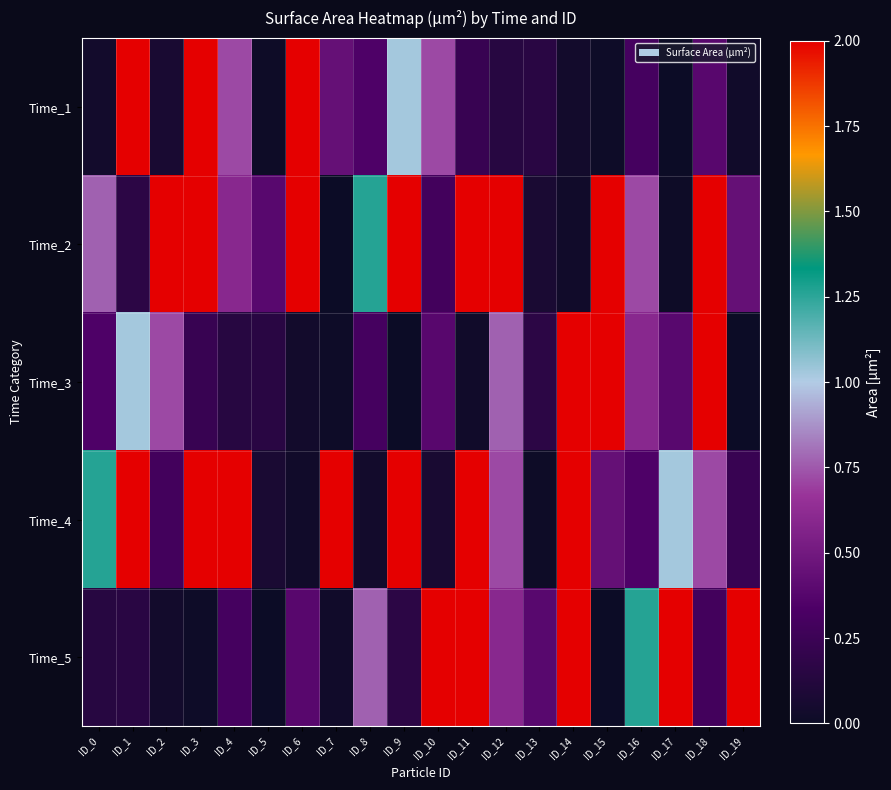

Reading right to left, what are all the values shown in this chart?

Time_1: ID_19=0.0	ID_18=0.4	ID_17=0.0	ID_16=0.3	ID_15=0.0	ID_14=0.0	ID_13=0.2	ID_12=0.1	ID_11=0.2	ID_10=0.7	ID_9=1.0	ID_8=0.3	ID_7=0.4	ID_6=8.7	ID_5=0.0	ID_4=0.7	ID_3=26.2	ID_2=0.1	ID_1=21.0	ID_0=0.0
Time_2: ID_19=0.4	ID_18=8.7	ID_17=0.0	ID_16=0.7	ID_15=32.1	ID_14=0.0	ID_13=0.1	ID_12=6.4	ID_11=31.4	ID_10=0.3	ID_9=3.6	ID_8=1.3	ID_7=0.0	ID_6=4.5	ID_5=0.4	ID_4=0.6	ID_3=27.4	ID_2=2.6	ID_1=0.2	ID_0=0.8
Time_3: ID_19=0.0	ID_18=4.5	ID_17=0.4	ID_16=0.6	ID_15=27.4	ID_14=2.6	ID_13=0.2	ID_12=0.8	ID_11=0.0	ID_10=0.4	ID_9=0.0	ID_8=0.3	ID_7=0.0	ID_6=0.0	ID_5=0.2	ID_4=0.1	ID_3=0.2	ID_2=0.7	ID_1=1.0	ID_0=0.3
Time_4: ID_19=0.2	ID_18=0.7	ID_17=1.0	ID_16=0.3	ID_15=0.4	ID_14=8.7	ID_13=0.0	ID_12=0.7	ID_11=26.2	ID_10=0.1	ID_9=21.0	ID_8=0.0	ID_7=32.1	ID_6=0.0	ID_5=0.1	ID_4=6.4	ID_3=31.4	ID_2=0.3	ID_1=3.6	ID_0=1.3
Time_5: ID_19=31.4	ID_18=0.3	ID_17=3.6	ID_16=1.3	ID_15=0.0	ID_14=4.5	ID_13=0.4	ID_12=0.6	ID_11=27.4	ID_10=2.6	ID_9=0.2	ID_8=0.8	ID_7=0.0	ID_6=0.4	ID_5=0.0	ID_4=0.3	ID_3=0.0	ID_2=0.0	ID_1=0.2	ID_0=0.1